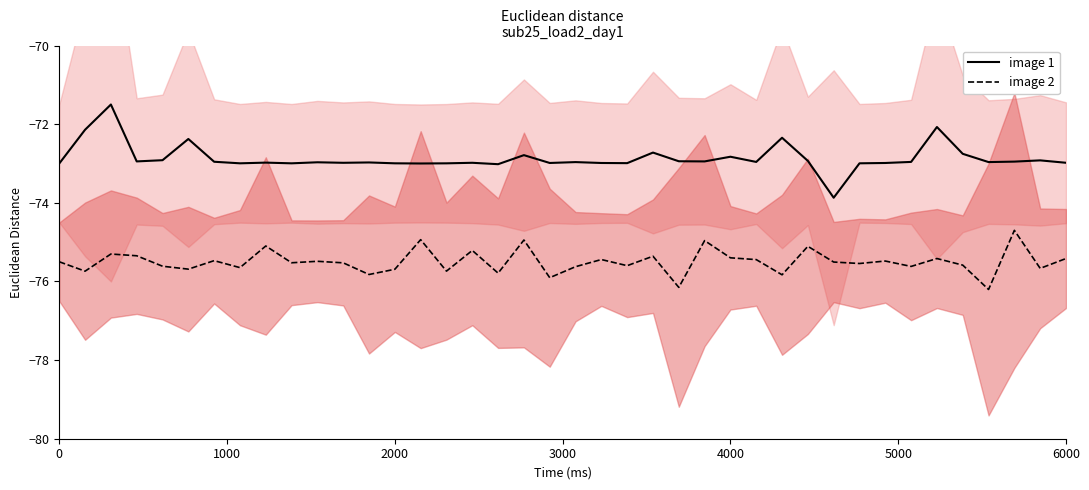

What is the highest value of the image 2 series?

-74.7